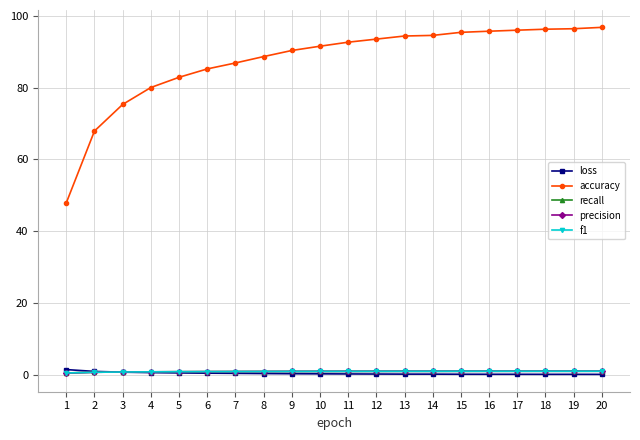

True or false: loss and accuracy intersect in this chart.

False